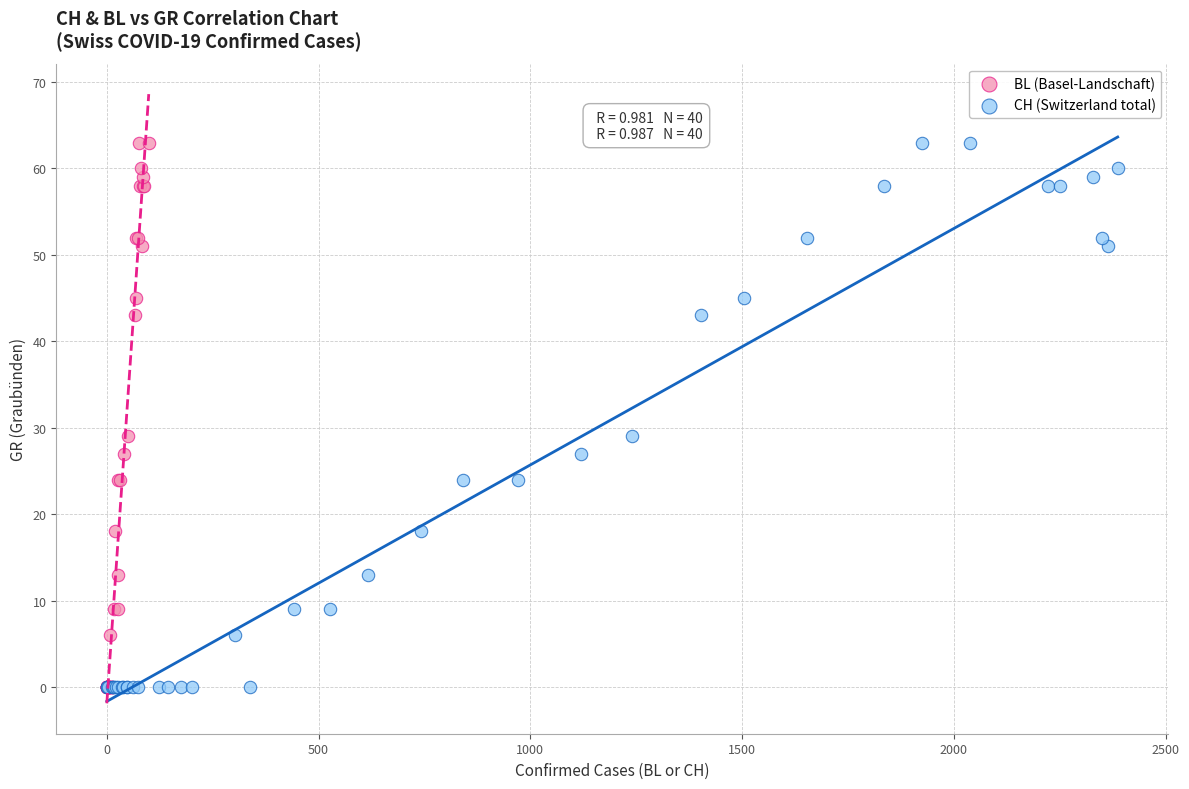

What are all the series names shown in the legend?

BL (Basel-Landschaft), CH (Switzerland total)